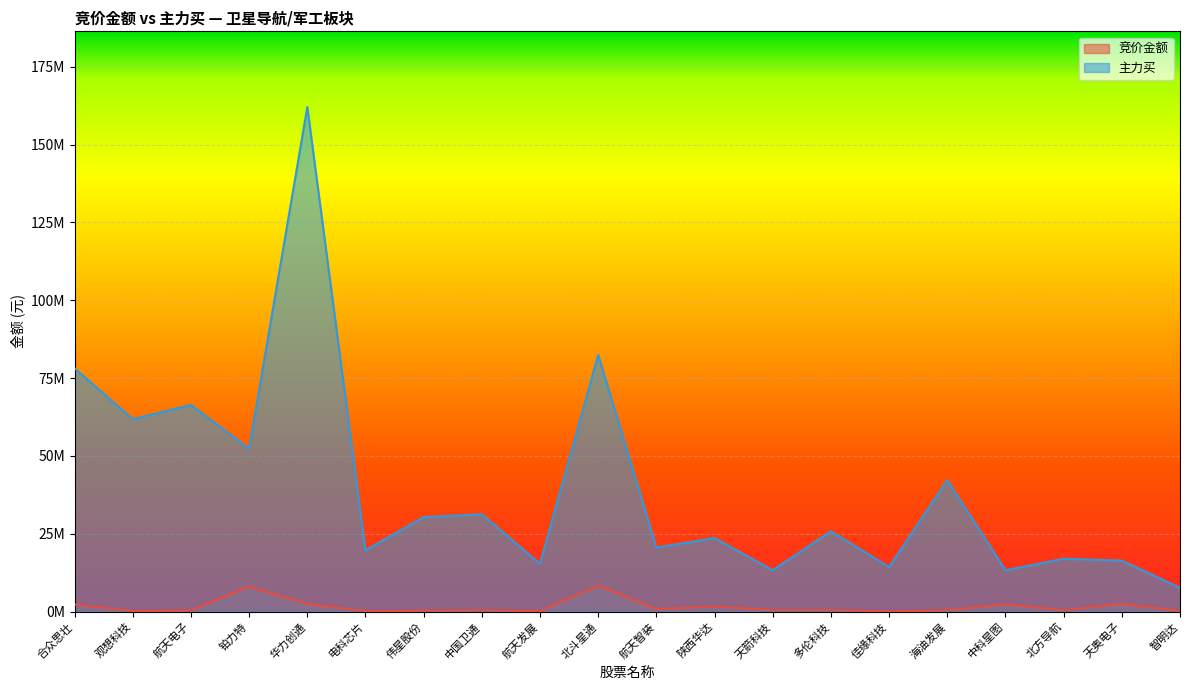

Is it true that 竞价金额 equals 2465403 at 铂力特?

False